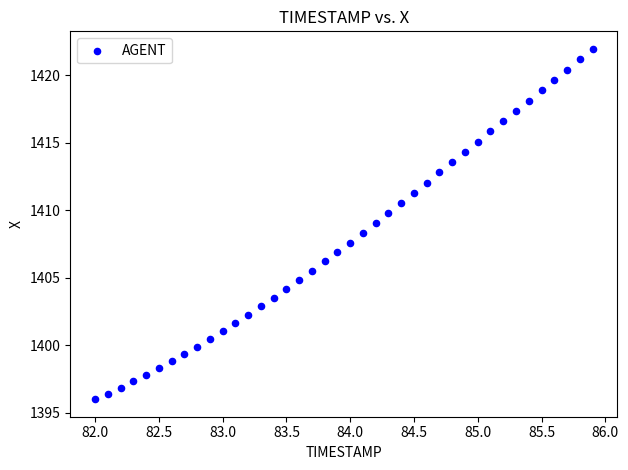

What is the range of X values (max minus min)?

3.9